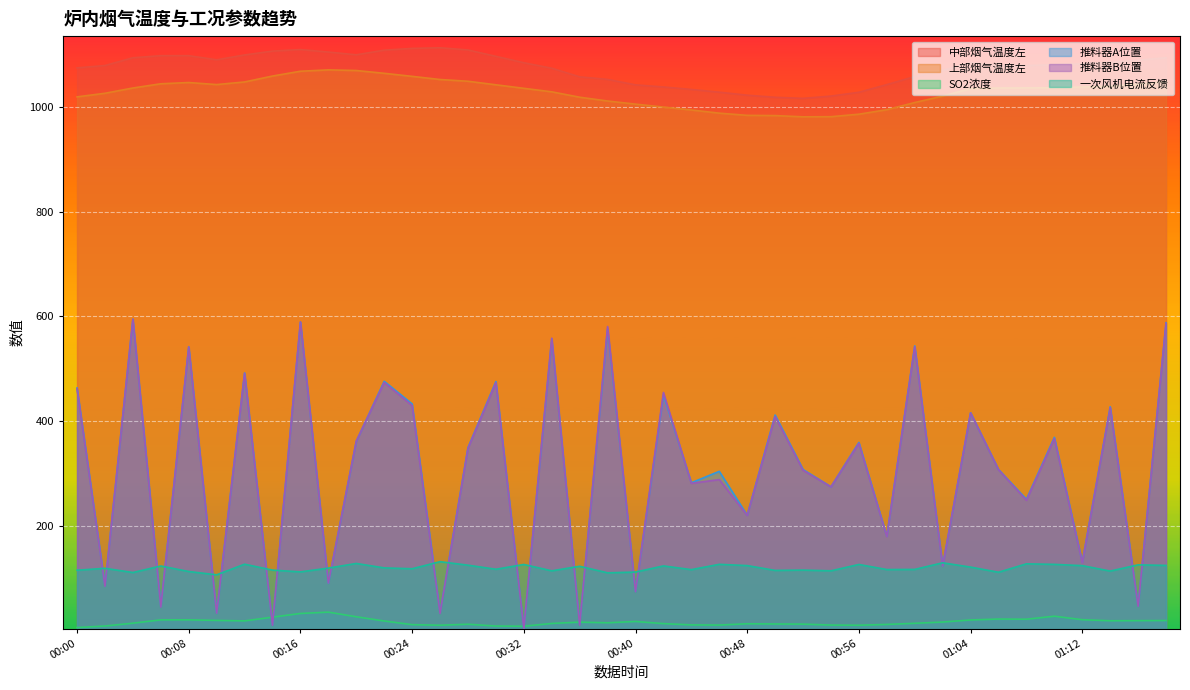

What is the lowest value of the 一次风机电流反馈 series?

107.0